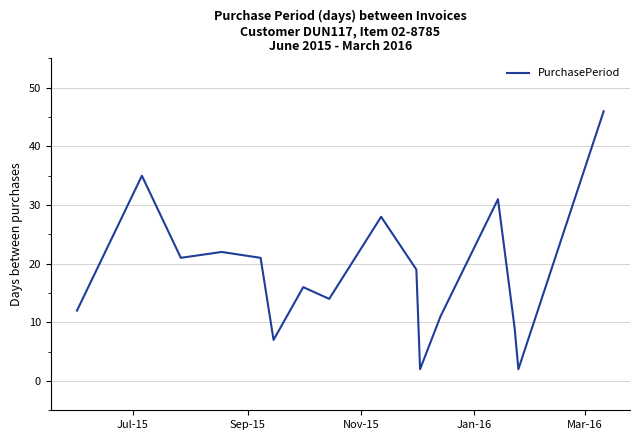

What is the difference between the maximum and minimum values?

44